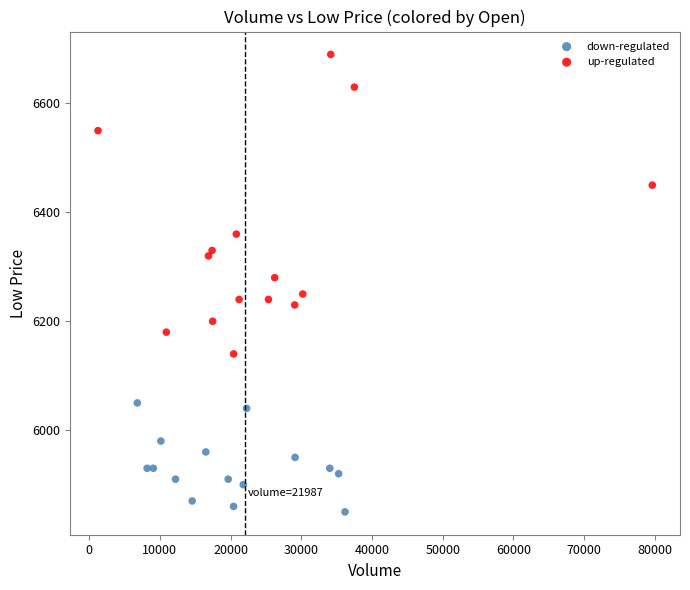

Which series reaches the minimum Y coordinate?

down-regulated